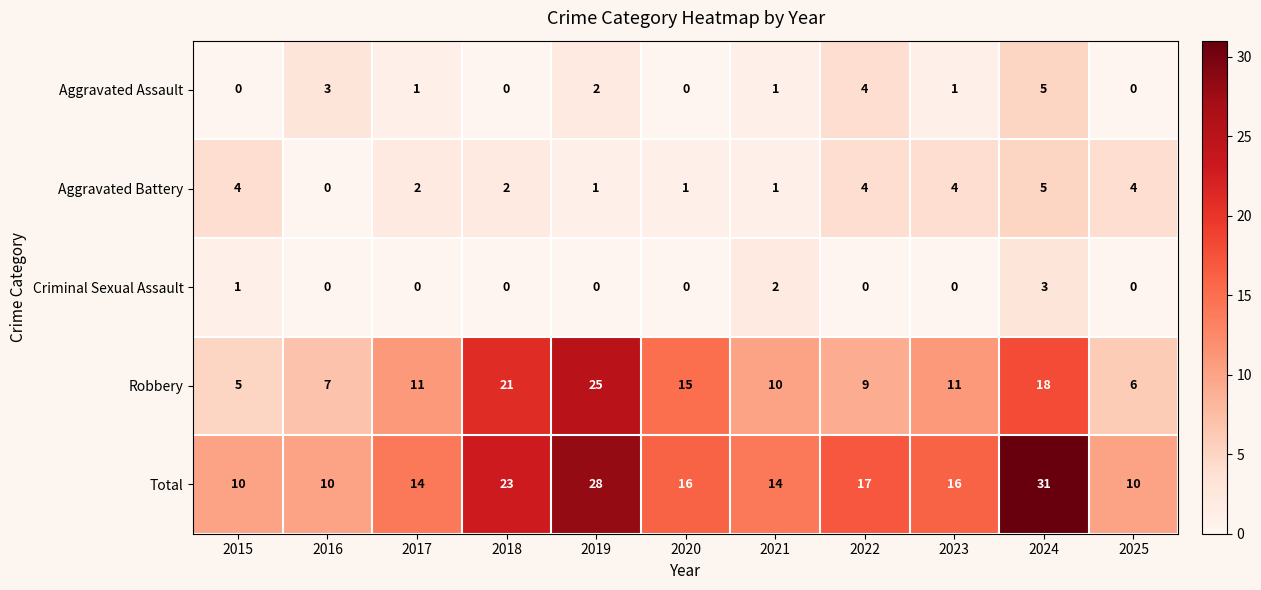

The value of Aggravated Battery at 2020 is 0. True or false?

False